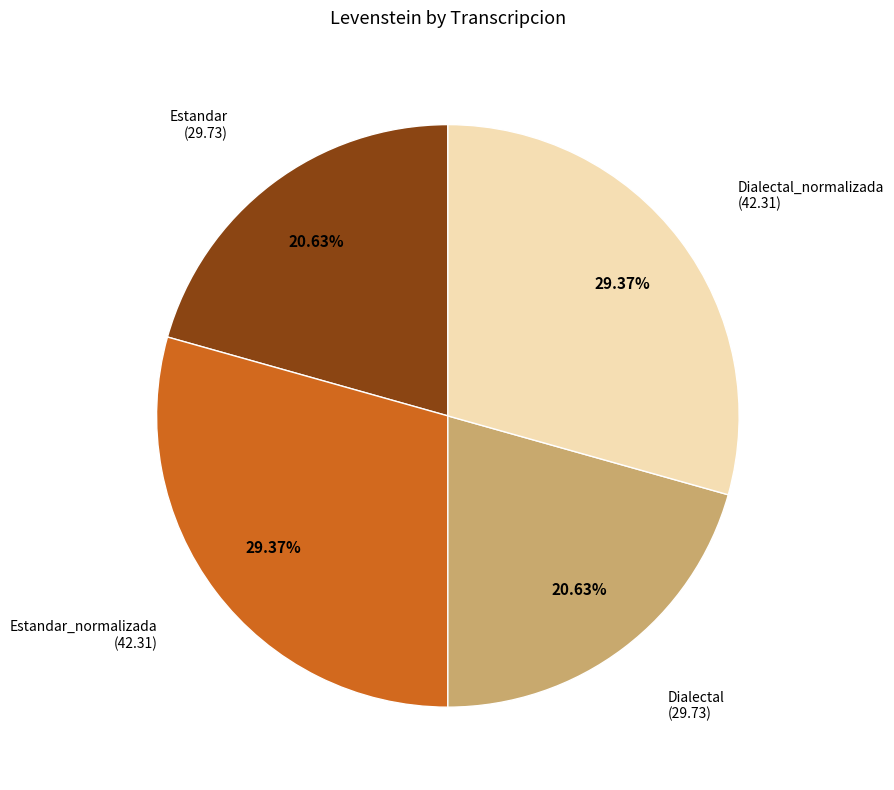

Is there any slice that represents more than half of the pie?

No